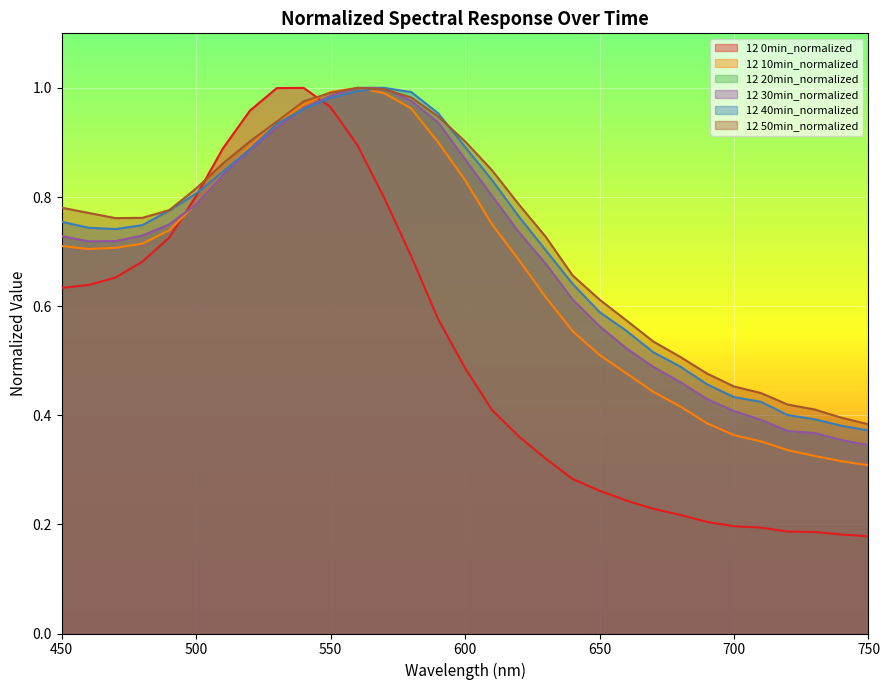

What is the difference between the 12 50min_normalized values at 730 and 590?

0.5